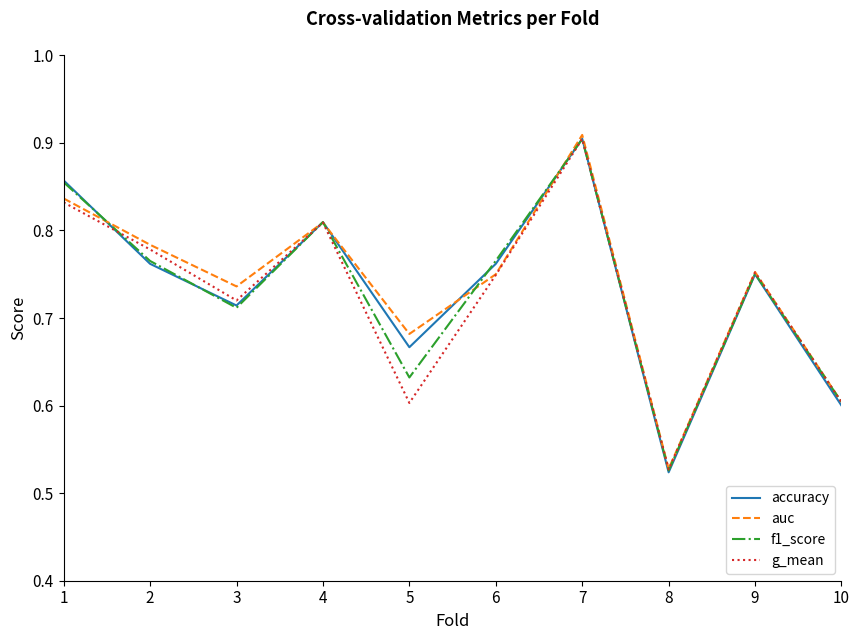

Is it true that f1_score equals 1.2 at 9?

False